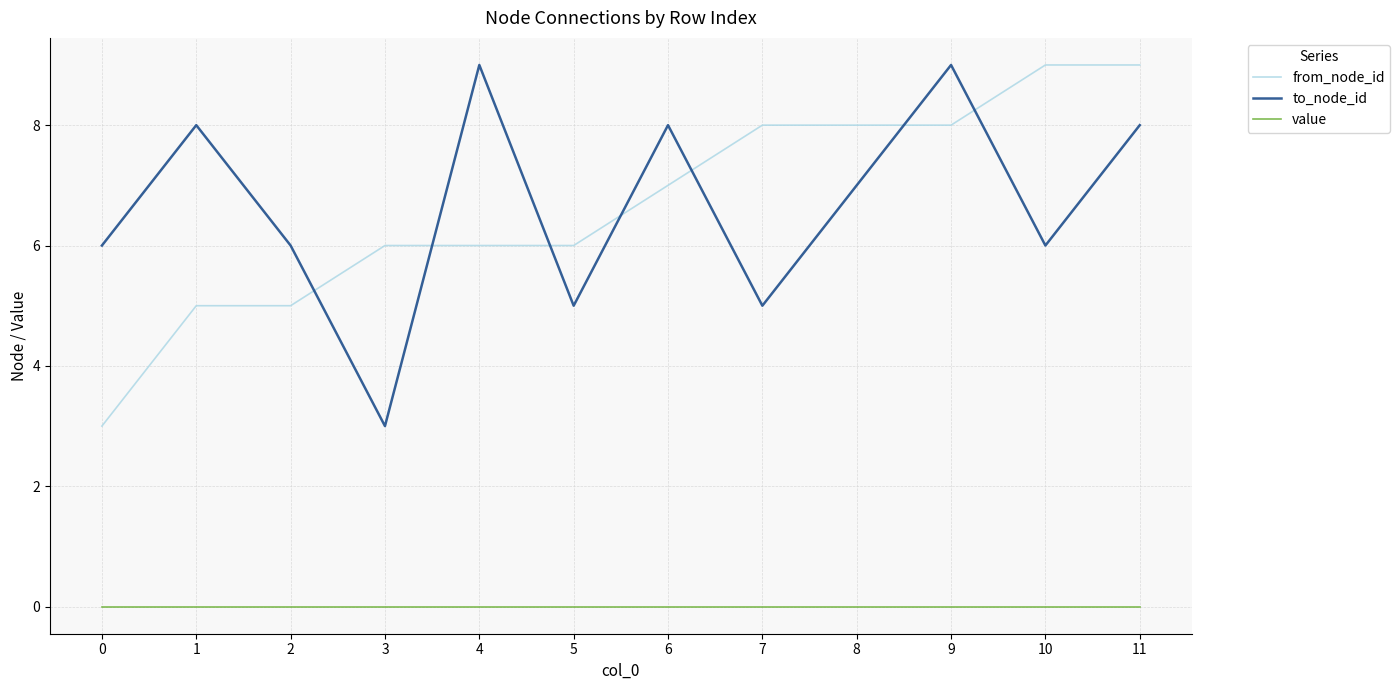

What is the total value across all series at 10?

15